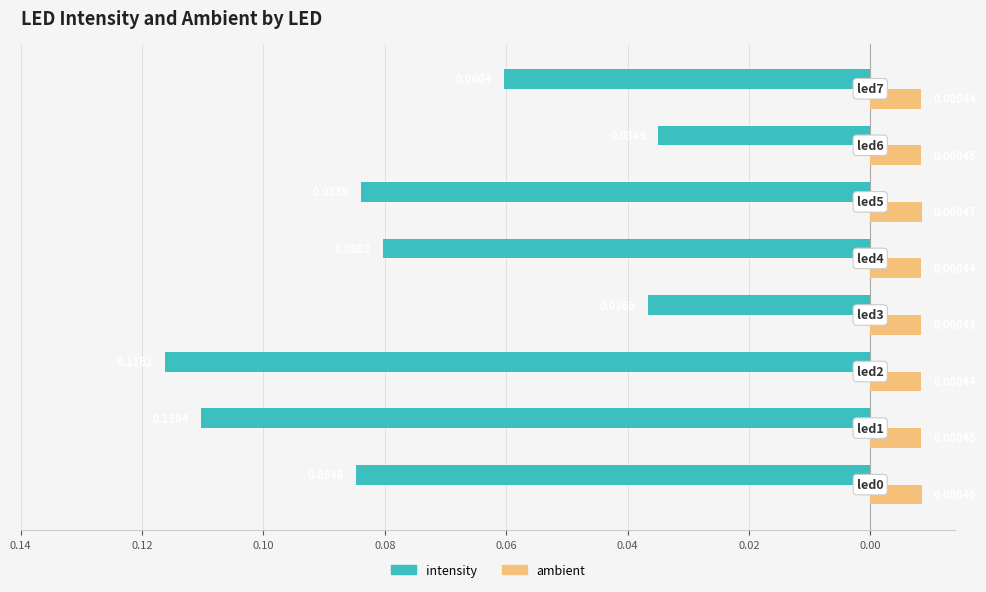

How many groups of bars are there?

8